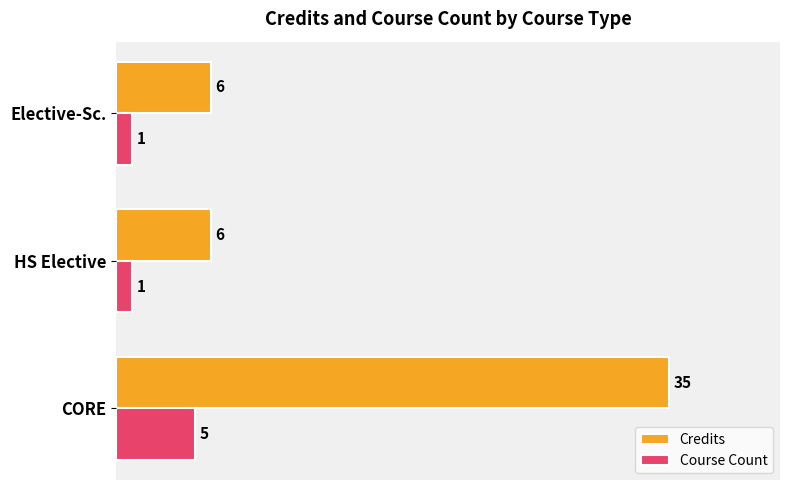

What are all the series names shown in the legend?

Credits, Course Count